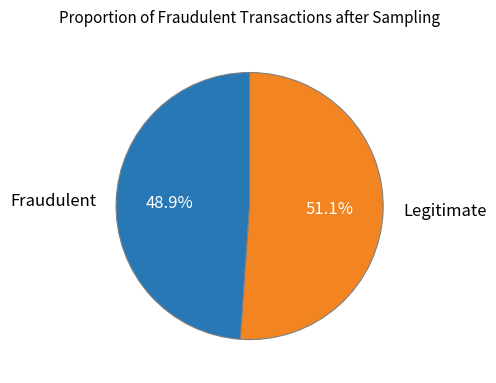

Combined, what portion of the pie is Fraudulent and Legitimate?

100.0%